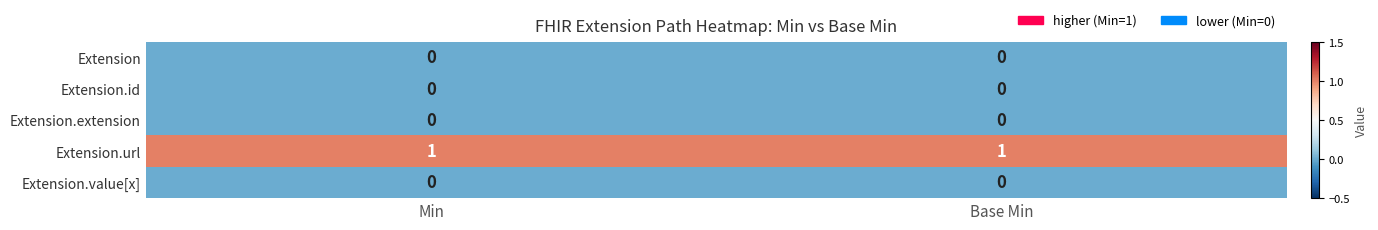

What is the spread (max minus min) of values at Min?

1